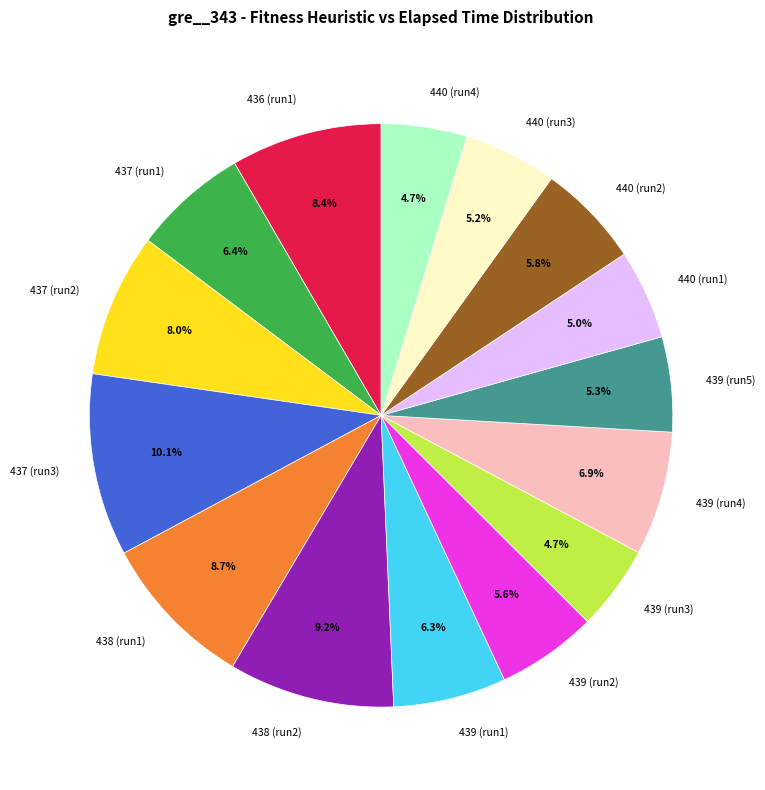

Which has a higher value, 438 (run2) or 437 (run3)?

437 (run3)